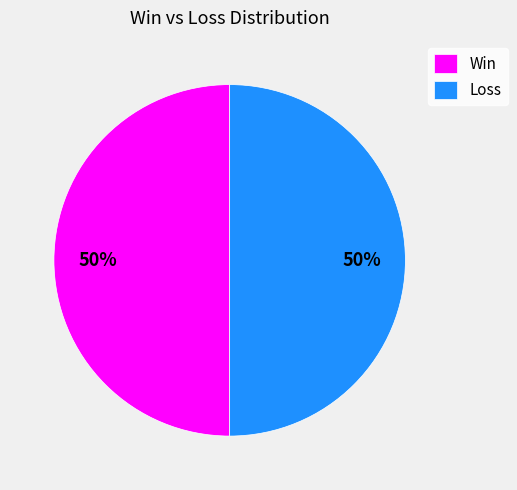

Is the sum of Loss and Win greater than half?

Yes